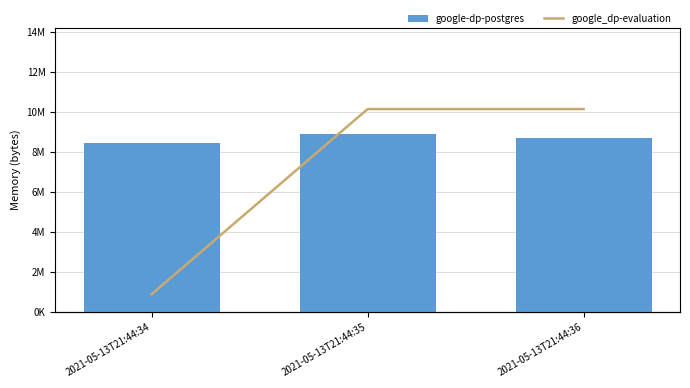

What is the smallest value displayed?

8454144